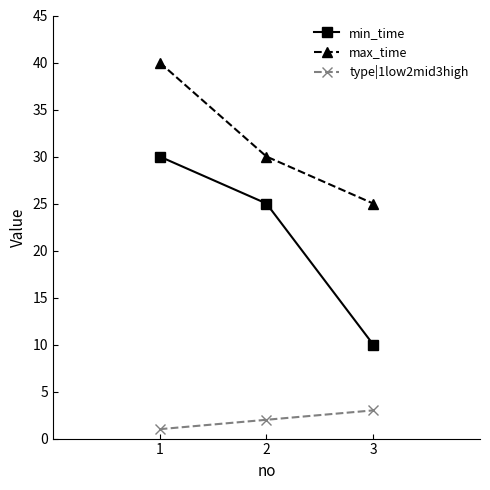

What is the value of the max_time point at the 2nd from the left?

30